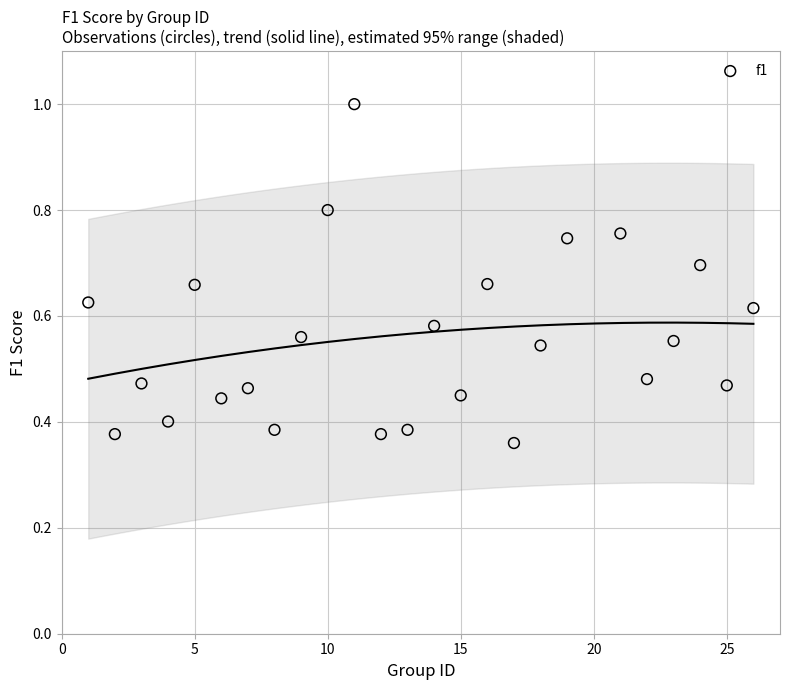

What is the range of X values (max minus min)?

25.0